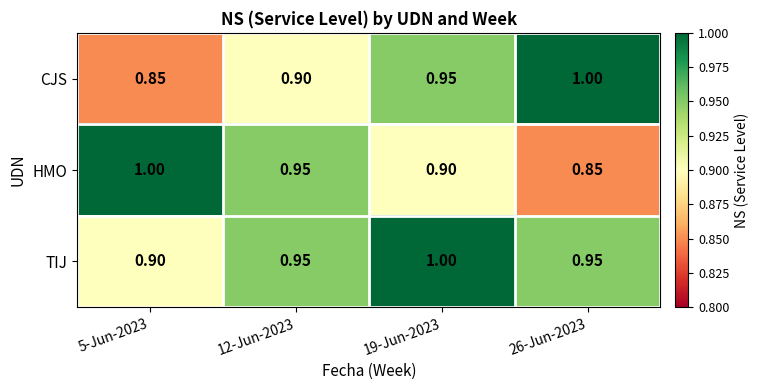

Is the value of CJS at 12-Jun-2023 greater than the value of TIJ at 19-Jun-2023?

No